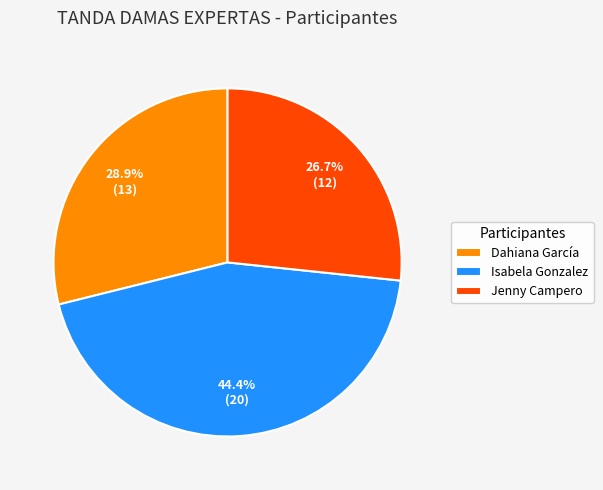

Which has a higher value, Dahiana García or Jenny Campero?

Dahiana García